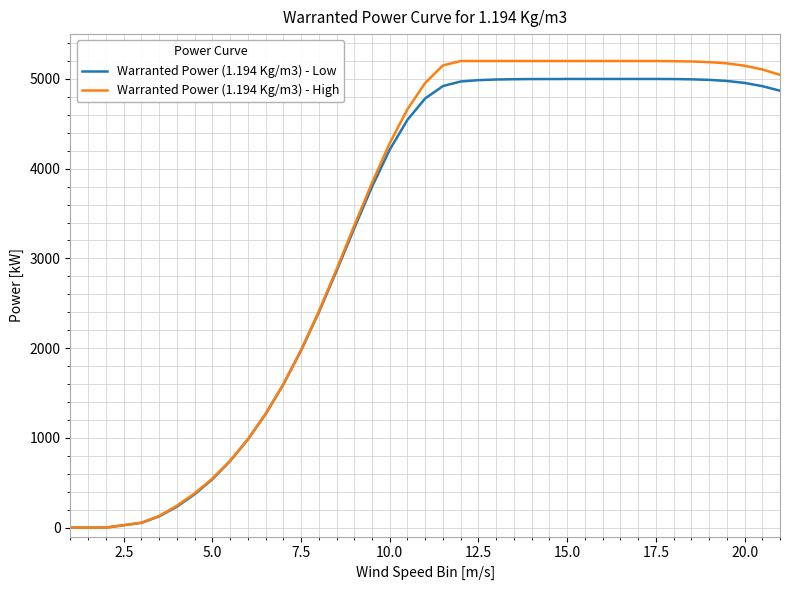

What is the greatest value displayed?

5200